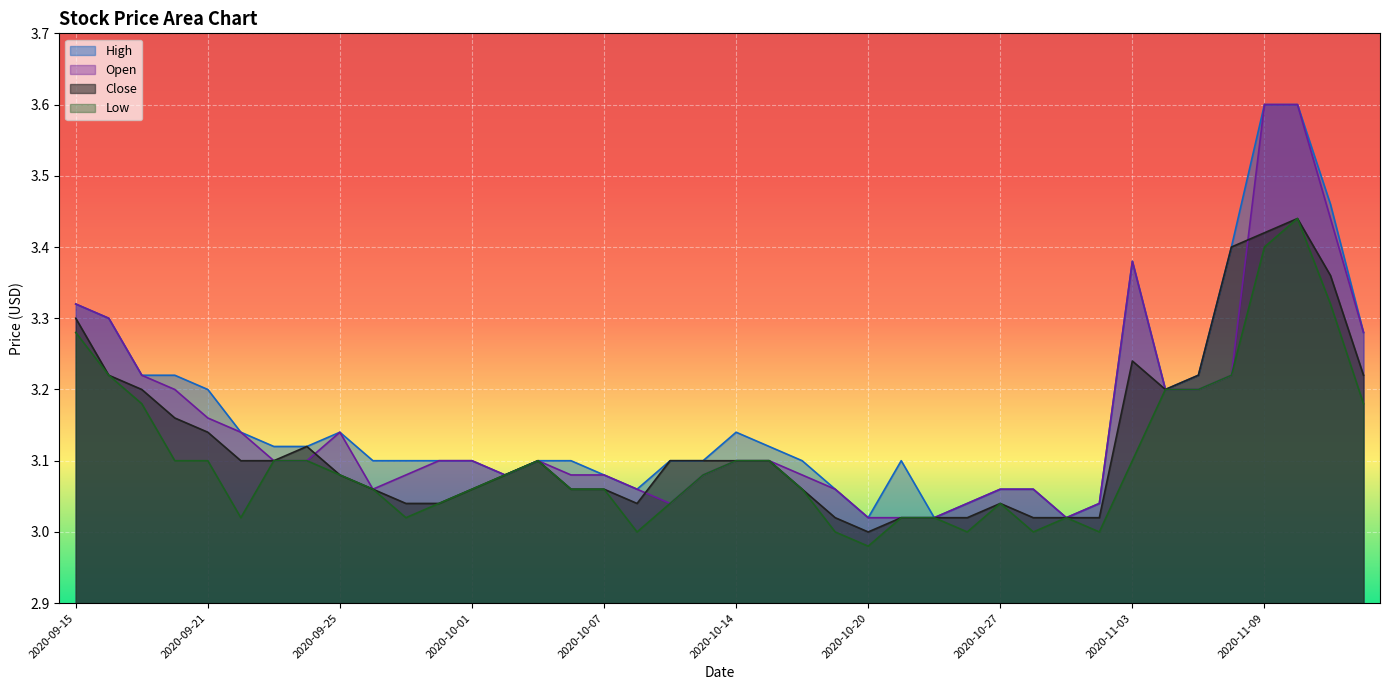

Is it true that Close equals 4.5 at 2020-09-22?

False